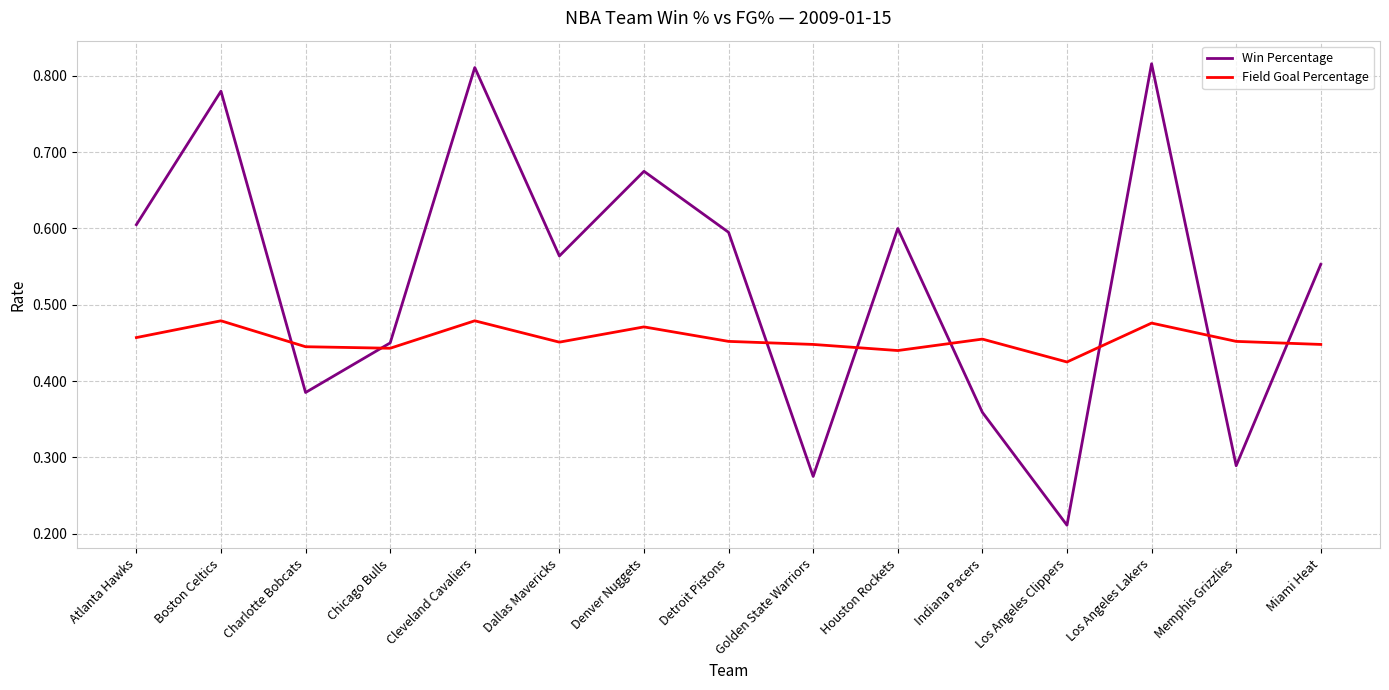

Where is Field Goal Percentage nearest to the value 0?

Los Angeles Clippers